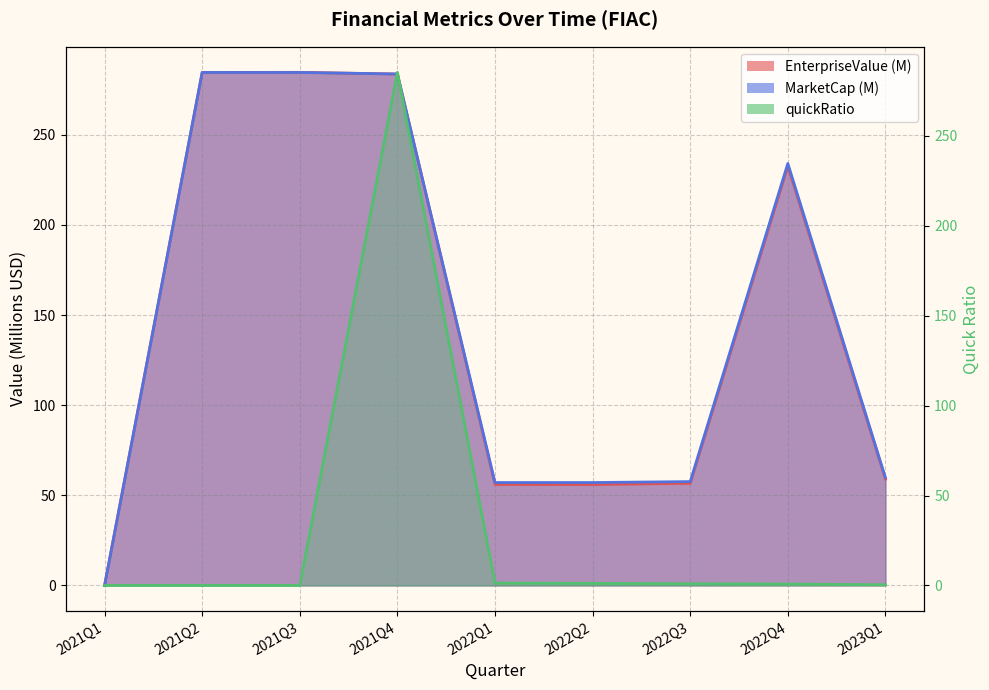

True or false: MarketCap and quickRatio intersect in this chart.

True